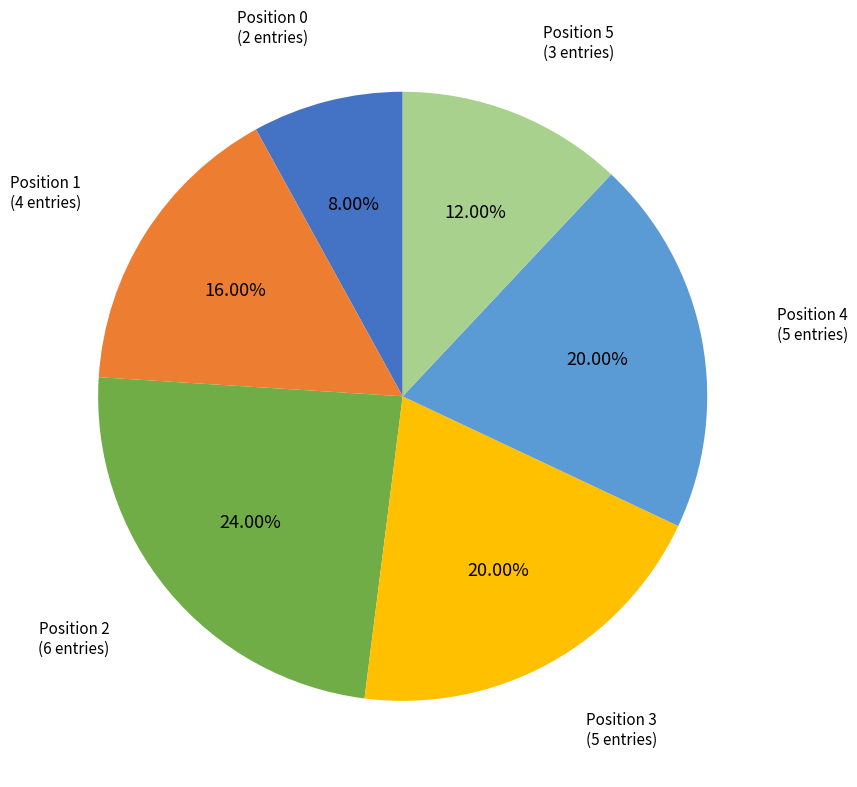

Does any single category account for the majority?

No